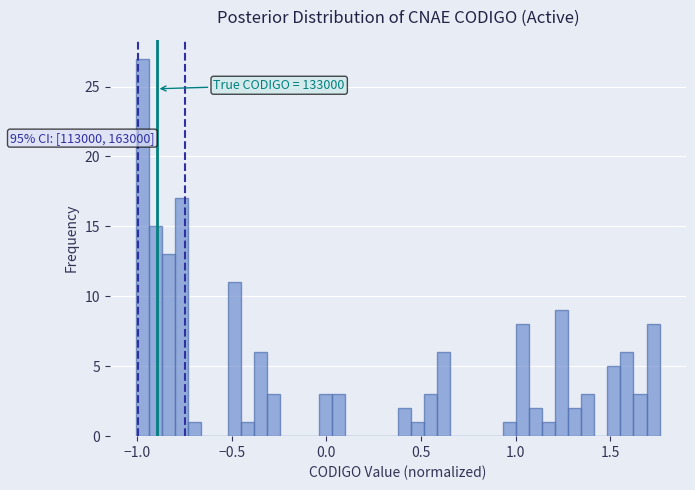

Read against the x-axis, roughly where is the centre of the tallest bar?

-0.95